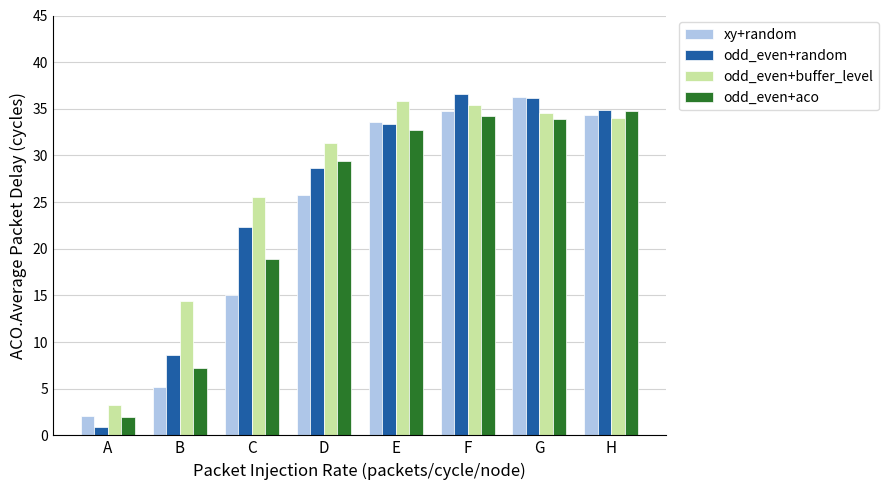

What is the sum of all odd_even+buffer_level values?

214.5